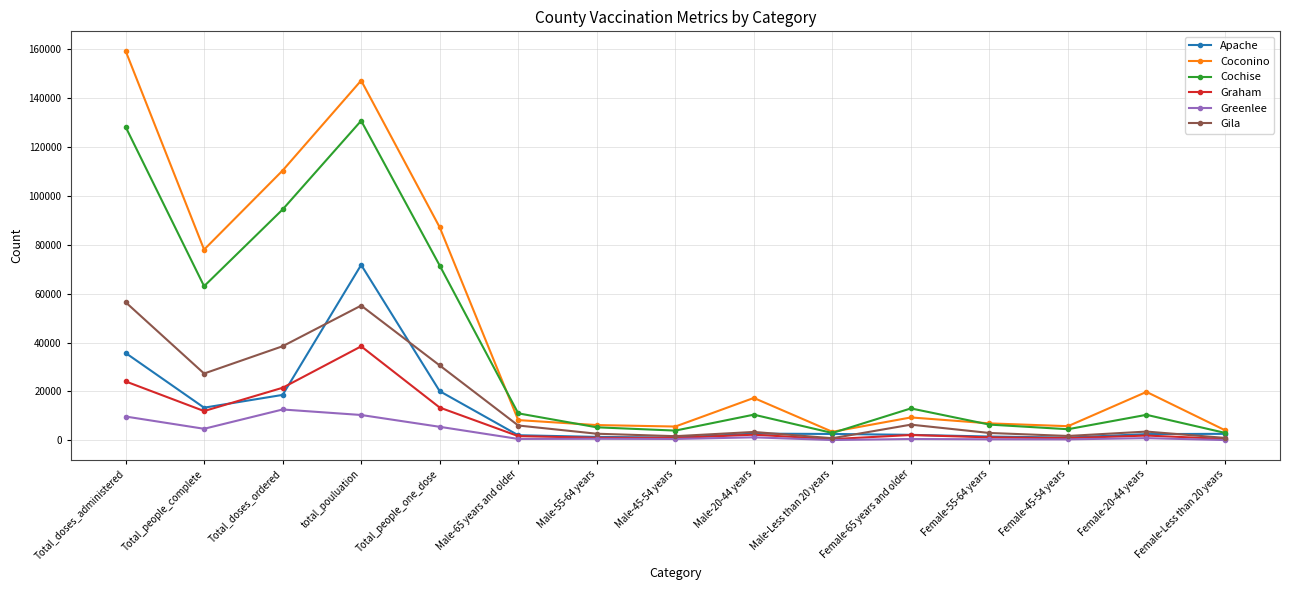

What are all the series names shown in the legend?

Apache, Coconino, Cochise, Graham, Greenlee, Gila